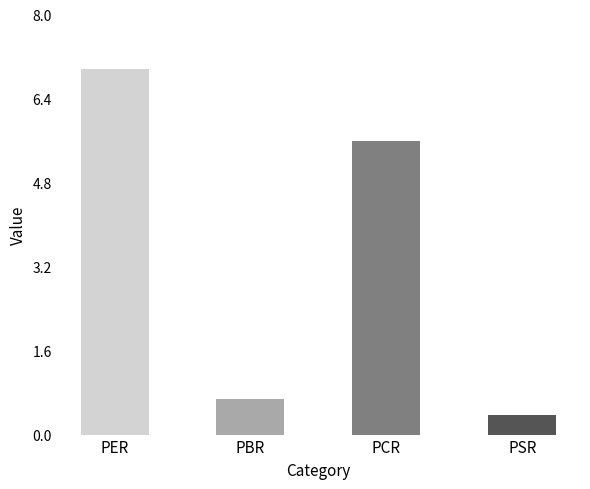

What is the difference between the values at PSR and PER?

6.6